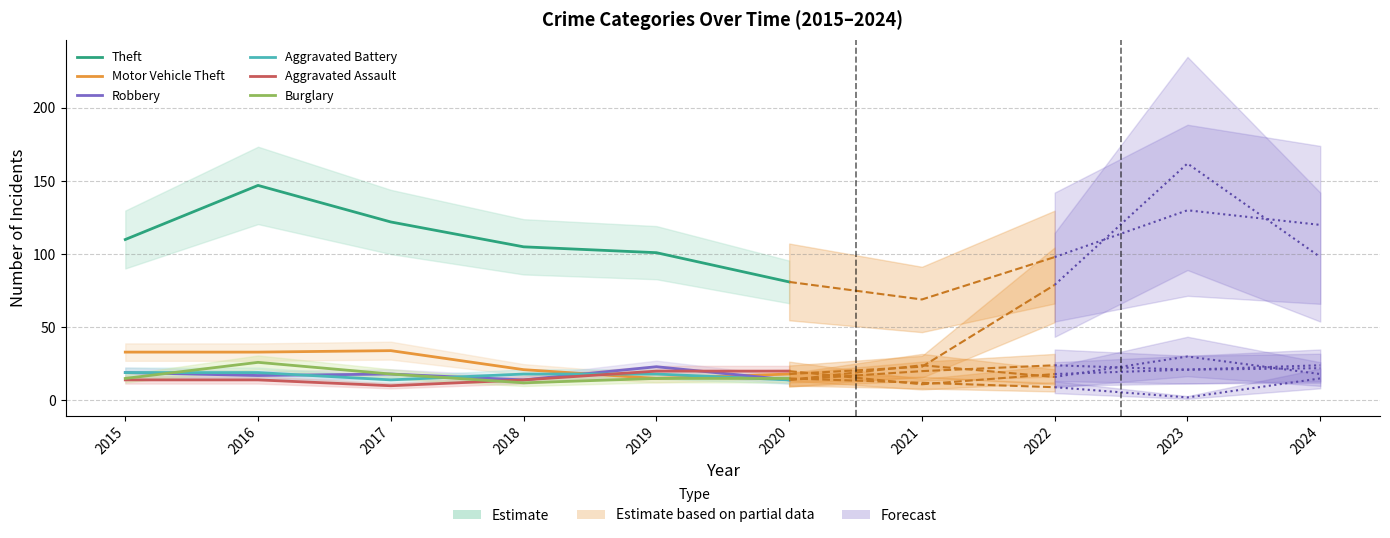

At which label does Robbery reach its peak?

2019